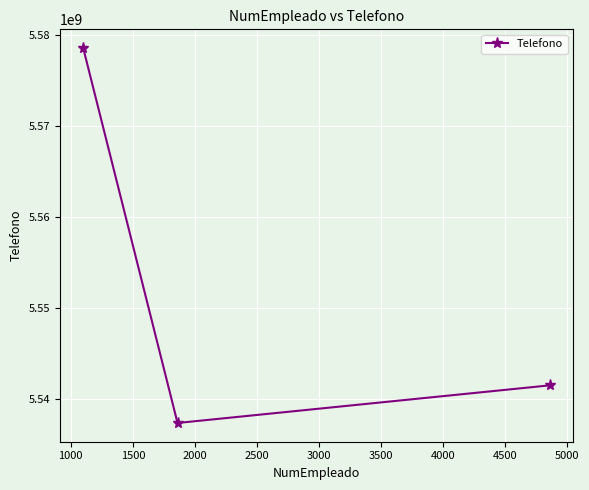

What is the sum of all values?

16657285123